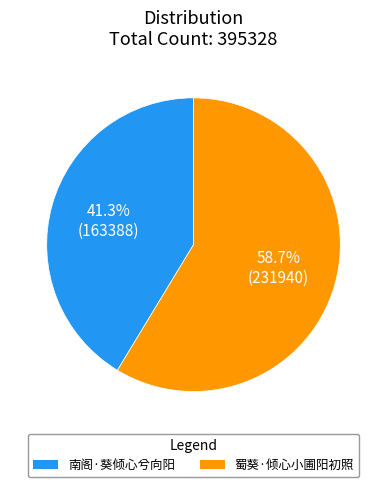

Which slice is the largest?

蜀葵·倾心小圃阳初照